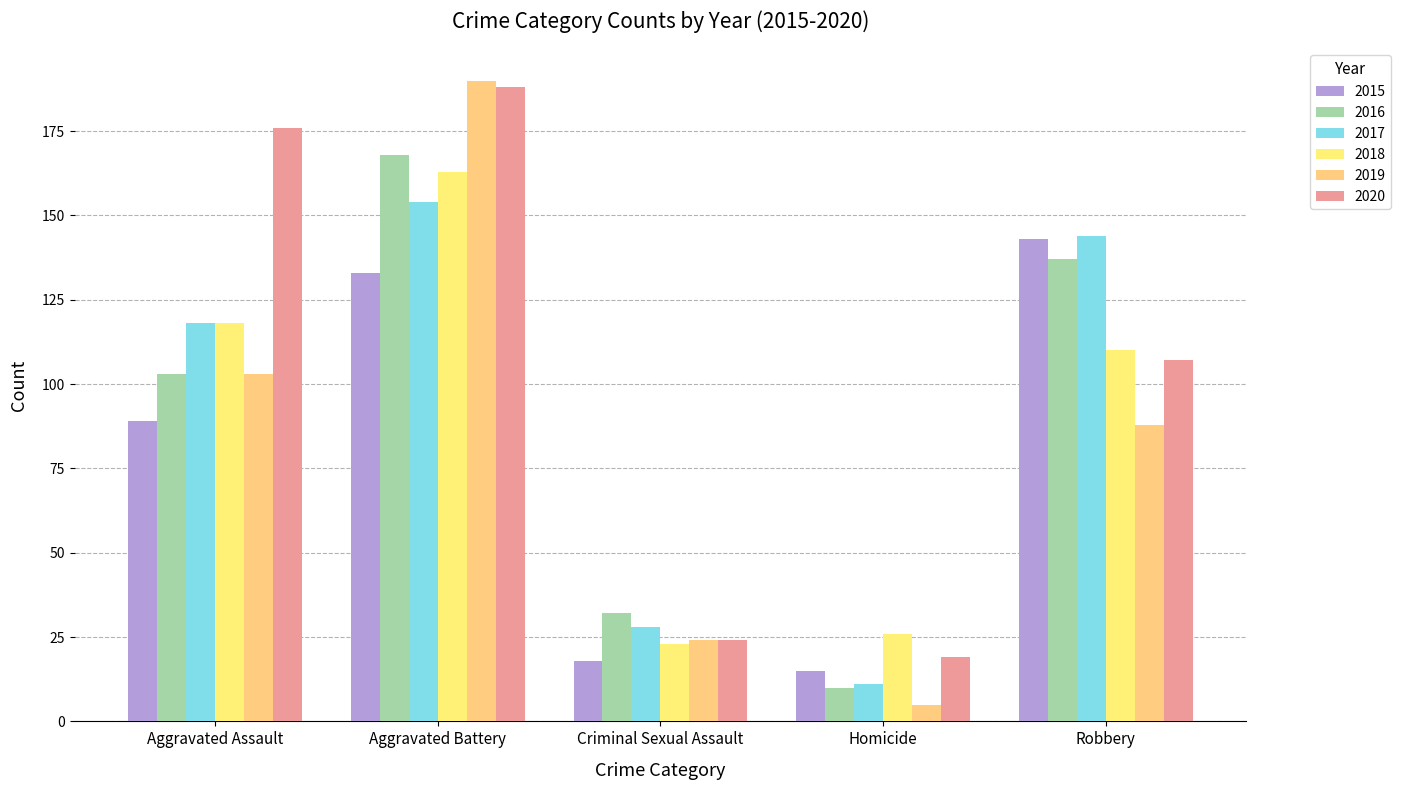

At how many categories does at least one series exceed 123?

3